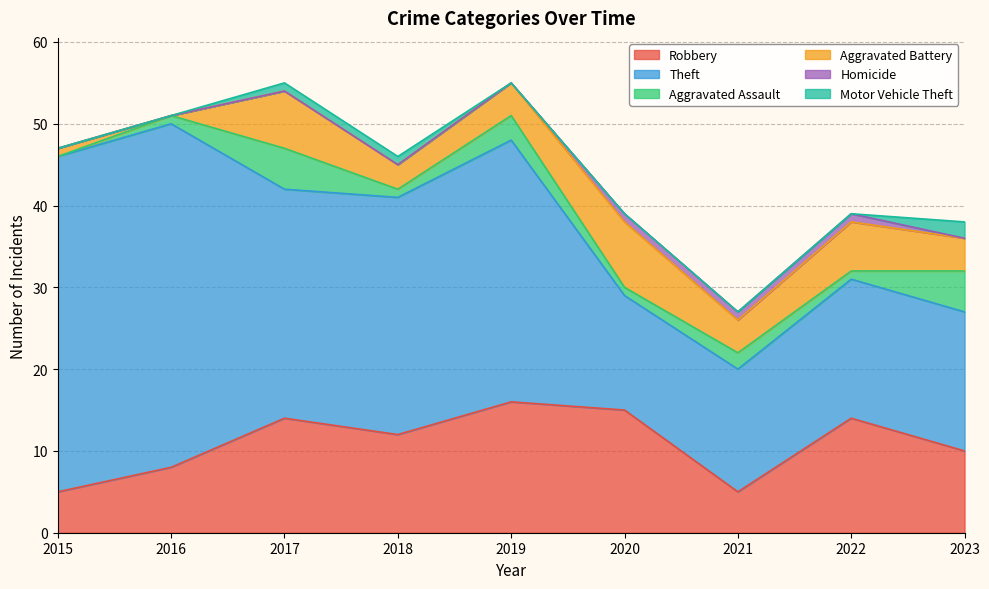

What is the total value across all series at 2023?

38